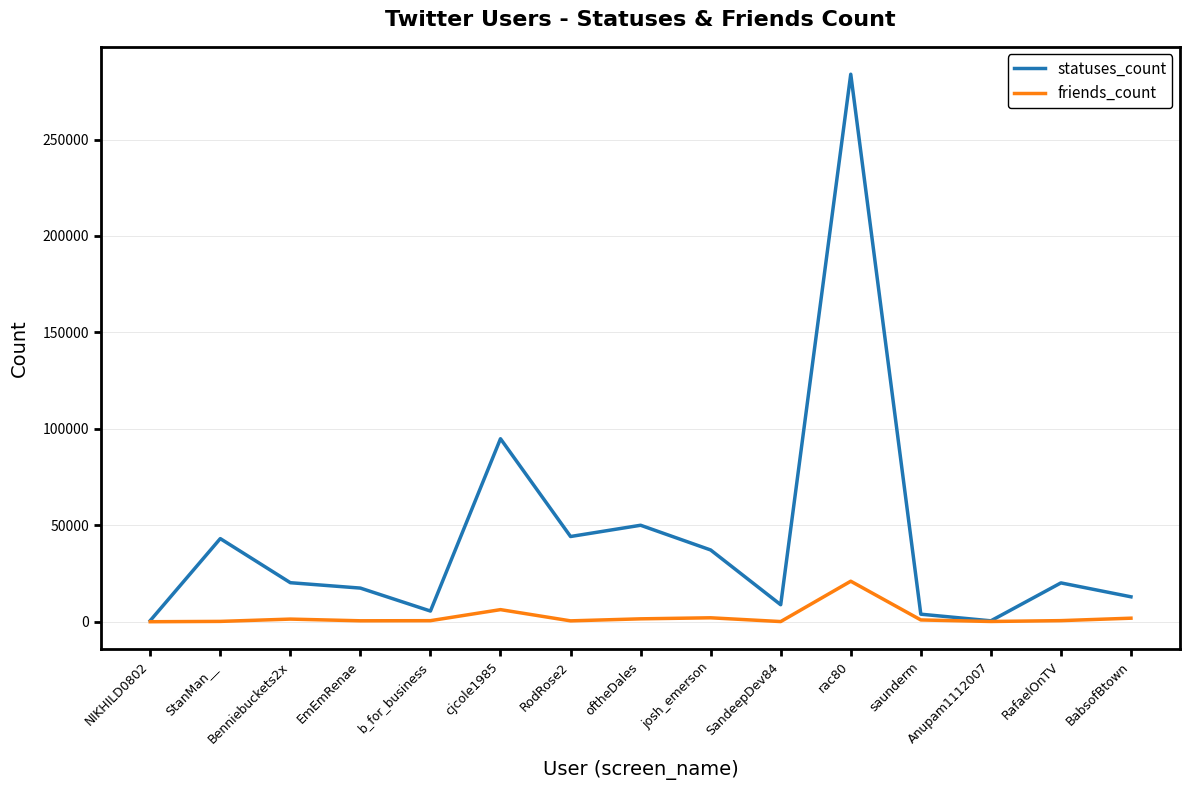

Read the friends_count value at NIKHILD0802, to the nearest 10.

20